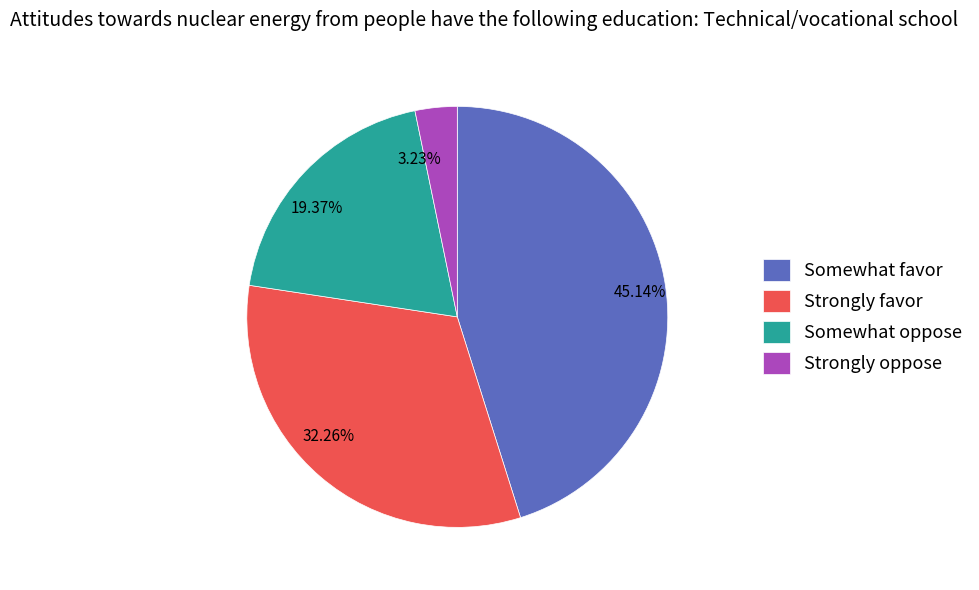

Is there a majority slice in this chart?

No